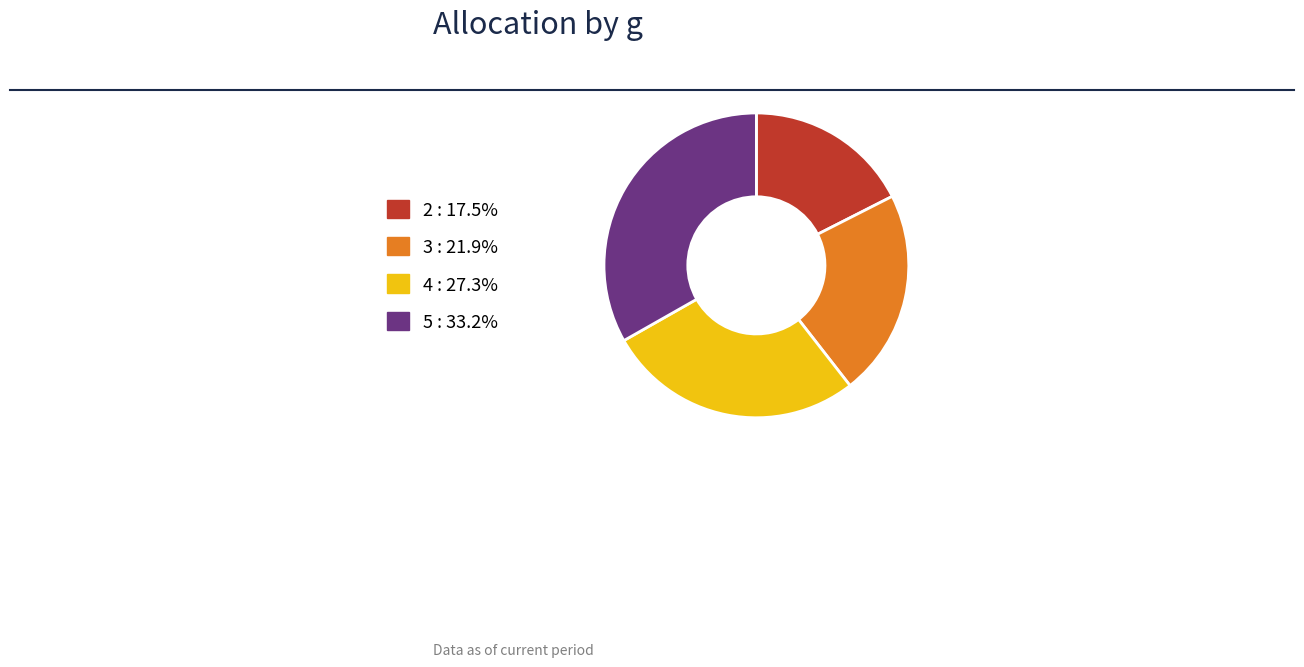

Do 2 and 3 together represent more than half of the pie?

No